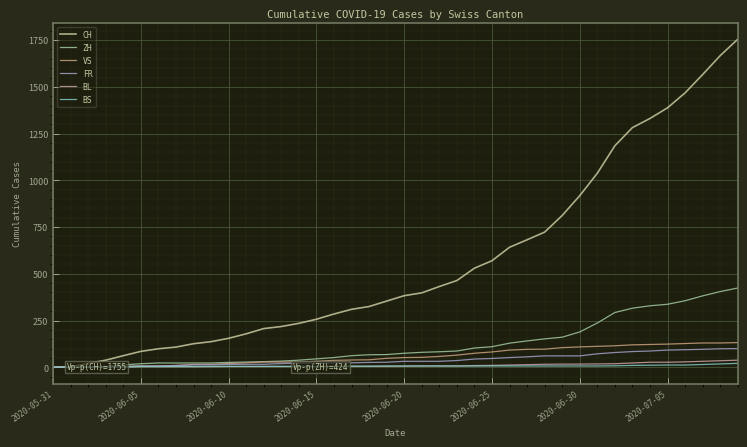

What is the total value across all series at 9?

197